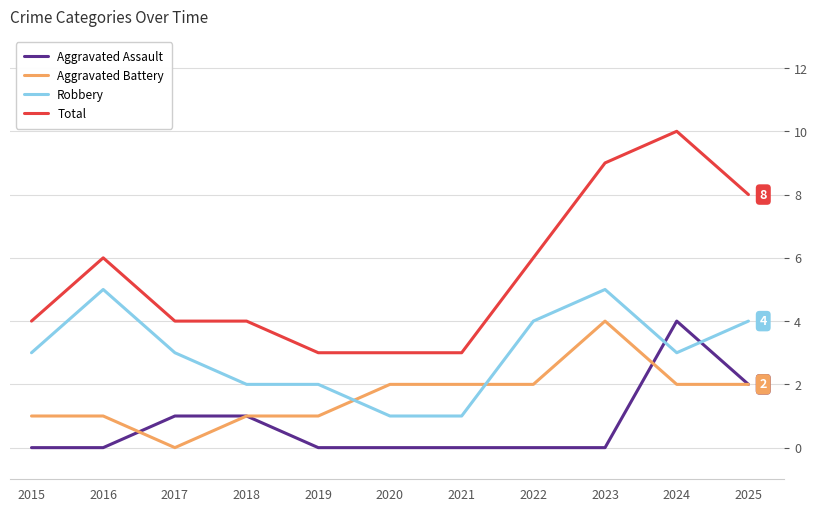

What is the maximum value for Aggravated Assault?

4